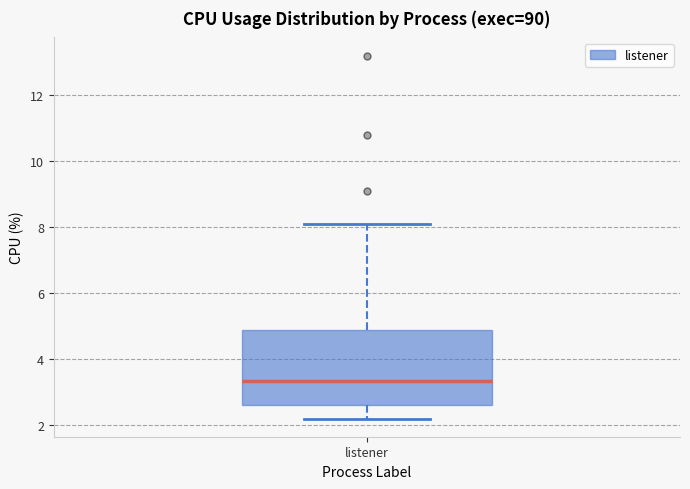

Where is the lower edge of the box for listener on the y-axis? The values are not printed on the chart, so give them approximately, as read against the axis.

2.6